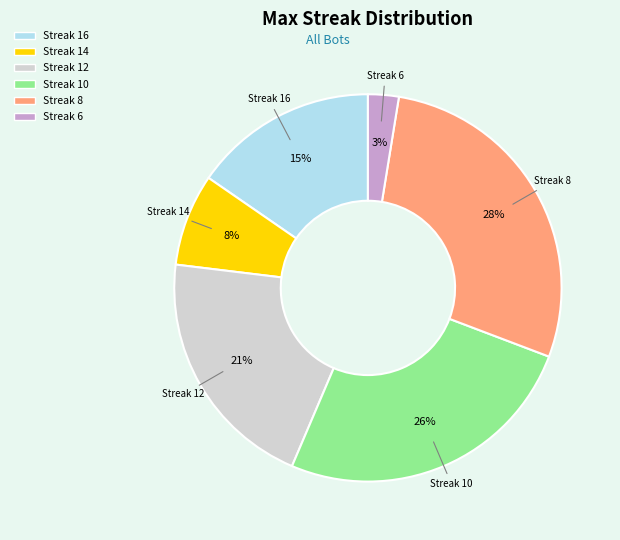

Is there any slice that represents more than half of the pie?

No